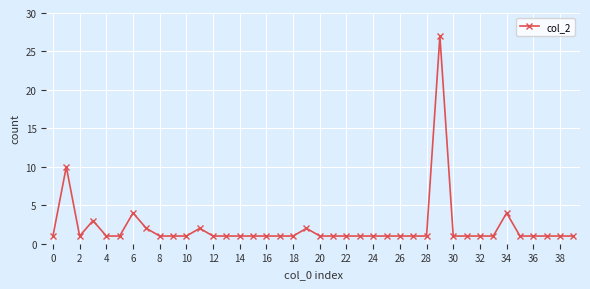

Count the number of data series in this chart.

1